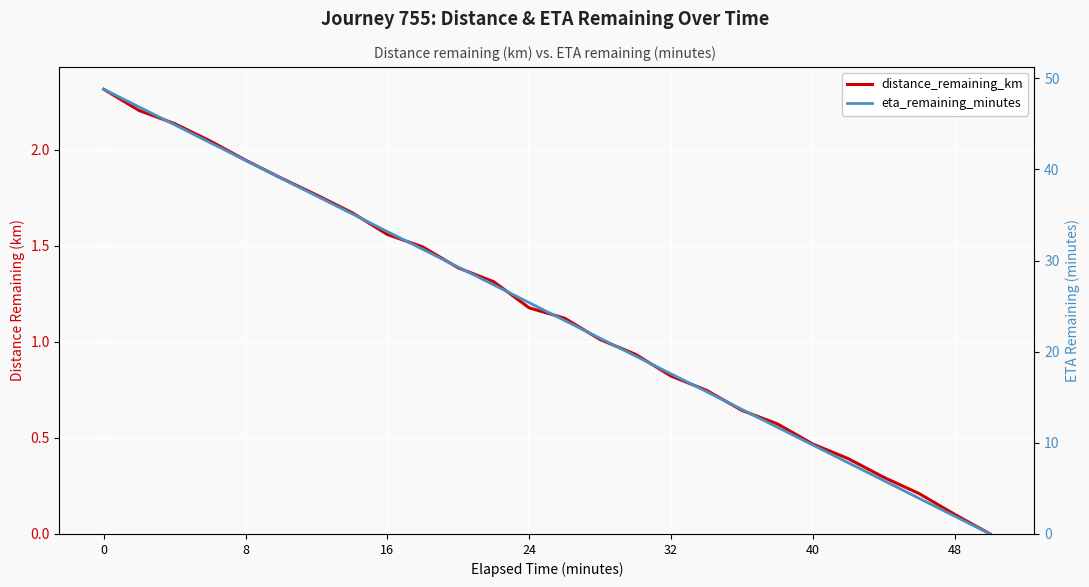

Reading left to right, extract all data points from this chart.

distance_remaining_km: 2.3	2.2	2.1	2.0	1.9	1.9	1.8	1.7	1.6	1.5	1.4	1.3	1.2	1.1	1.0	0.9	0.8	0.7	0.6	0.6	0.5	0.4	0.3	0.2	0.1	0.0
eta_remaining_minutes: 48.8	46.9	44.9	42.9	41.0	39.0	37.1	35.1	33.2	31.2	29.3	27.3	25.4	23.4	21.5	19.5	17.6	15.6	13.7	11.7	9.8	7.8	5.9	3.9	1.9	0.0